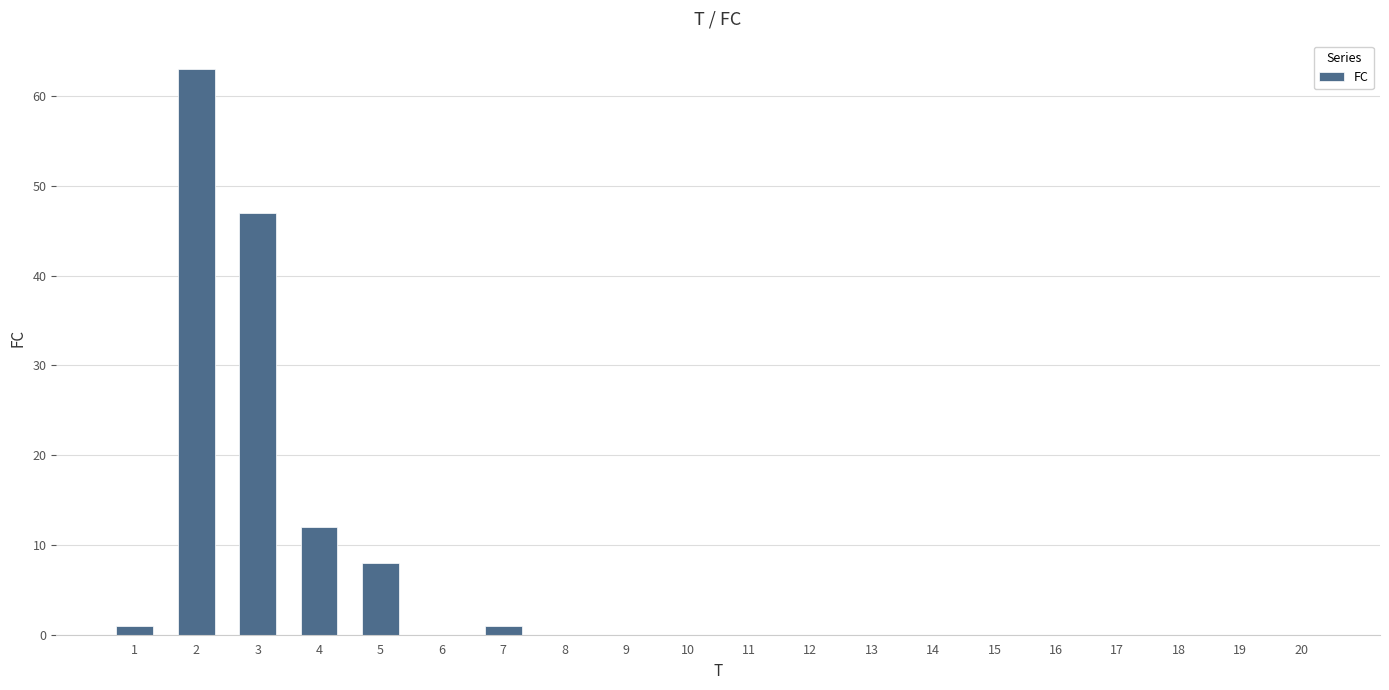

What is the change in value from 4 to 7?

-11